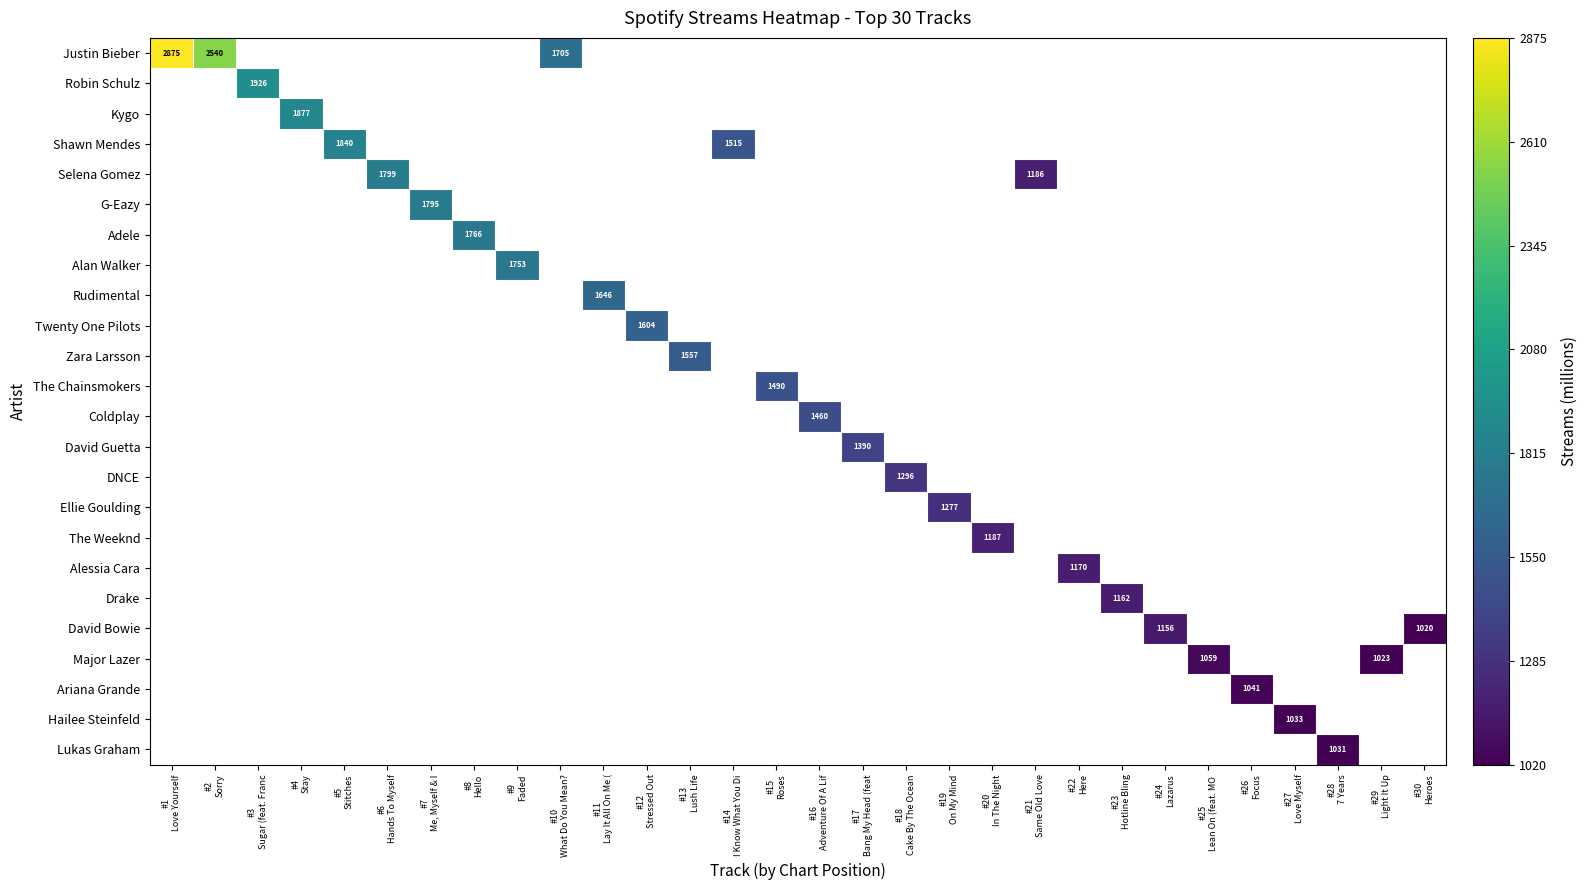

At how many categories does at least one series exceed 2627?

1